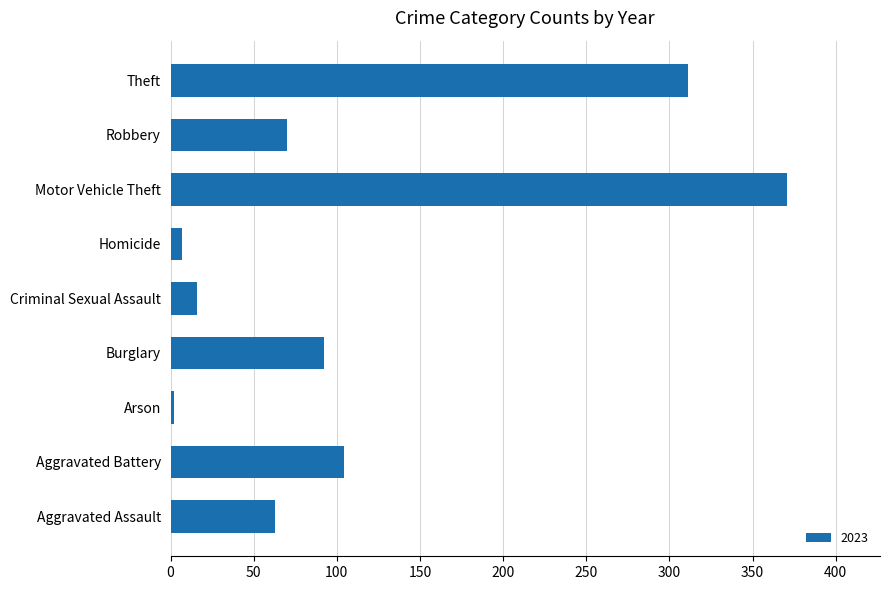

What is the greatest value displayed?

371